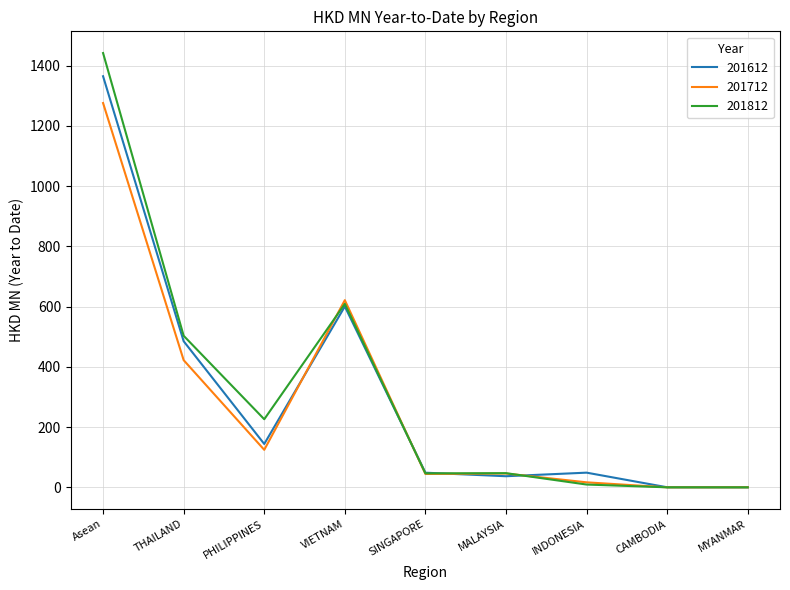

What is the sum of all 201612 values?

2729.9